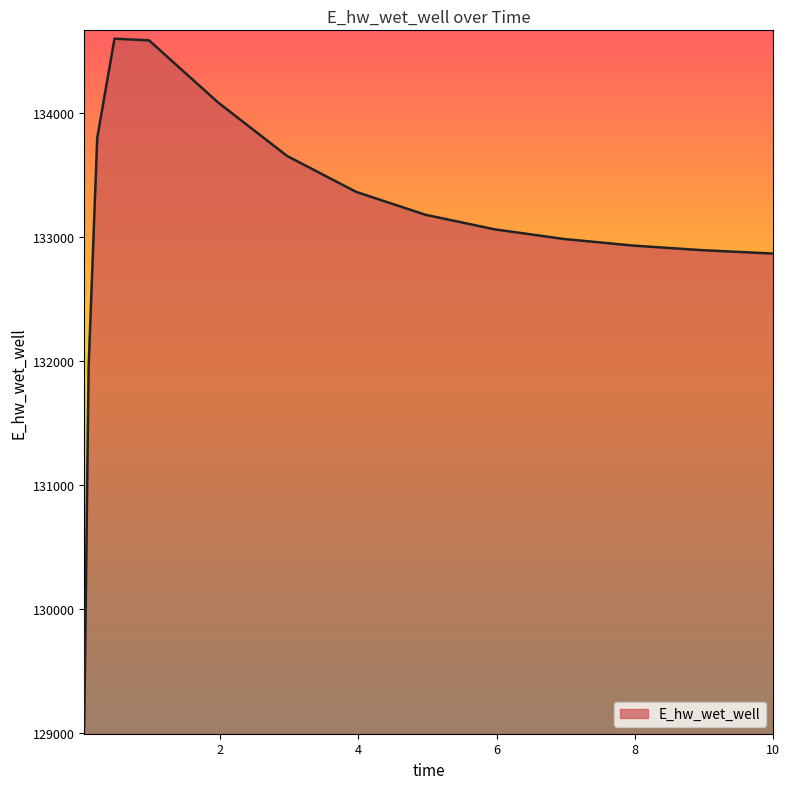

What is the difference between the maximum and minimum values?

5537.6